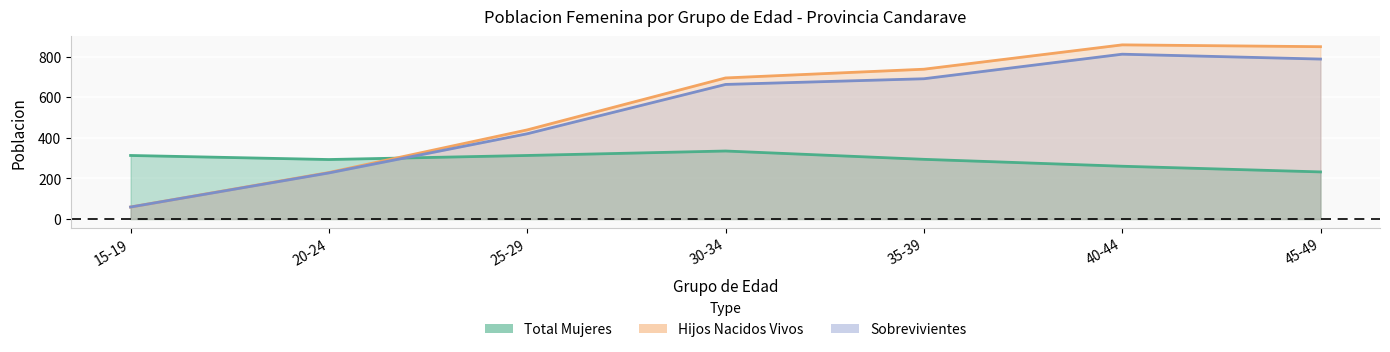

What is the lowest value of the Total Mujeres series?

232